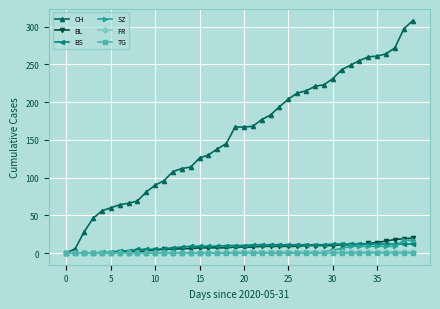

What is the value of the BL point at the 34th from the left?

11